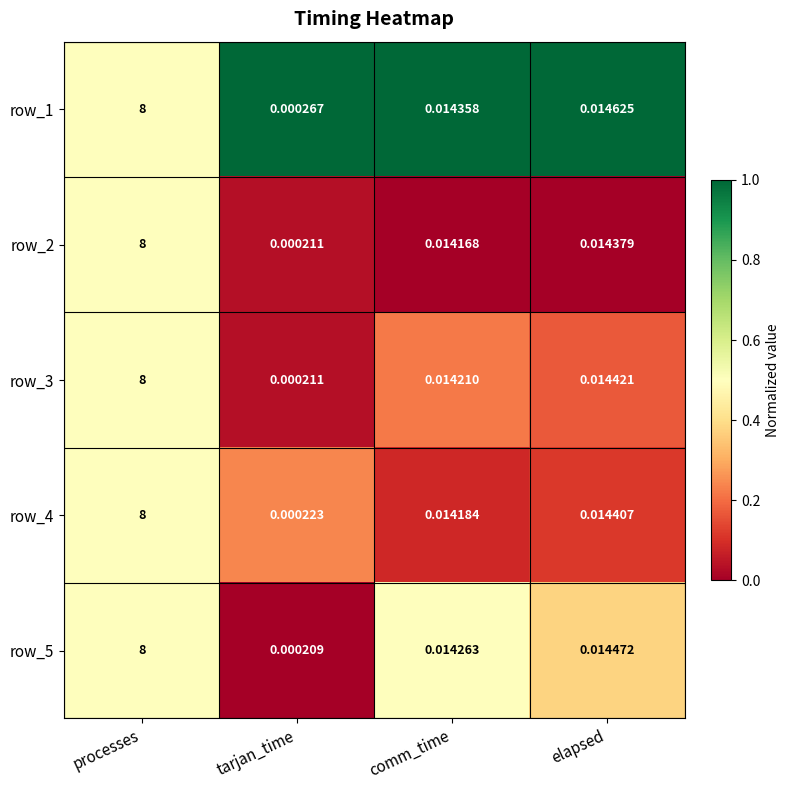

List the labels in order of row_4 value, smallest first.

tarjan_time, comm_time, elapsed, processes